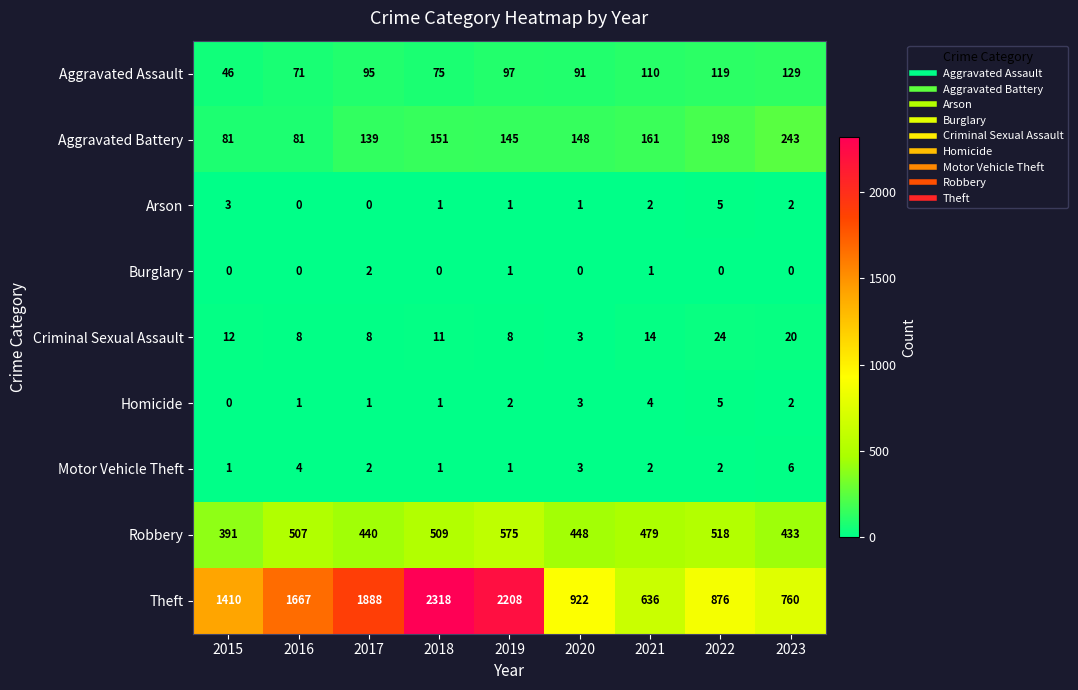

What is the total value across all series at 2016?

2339